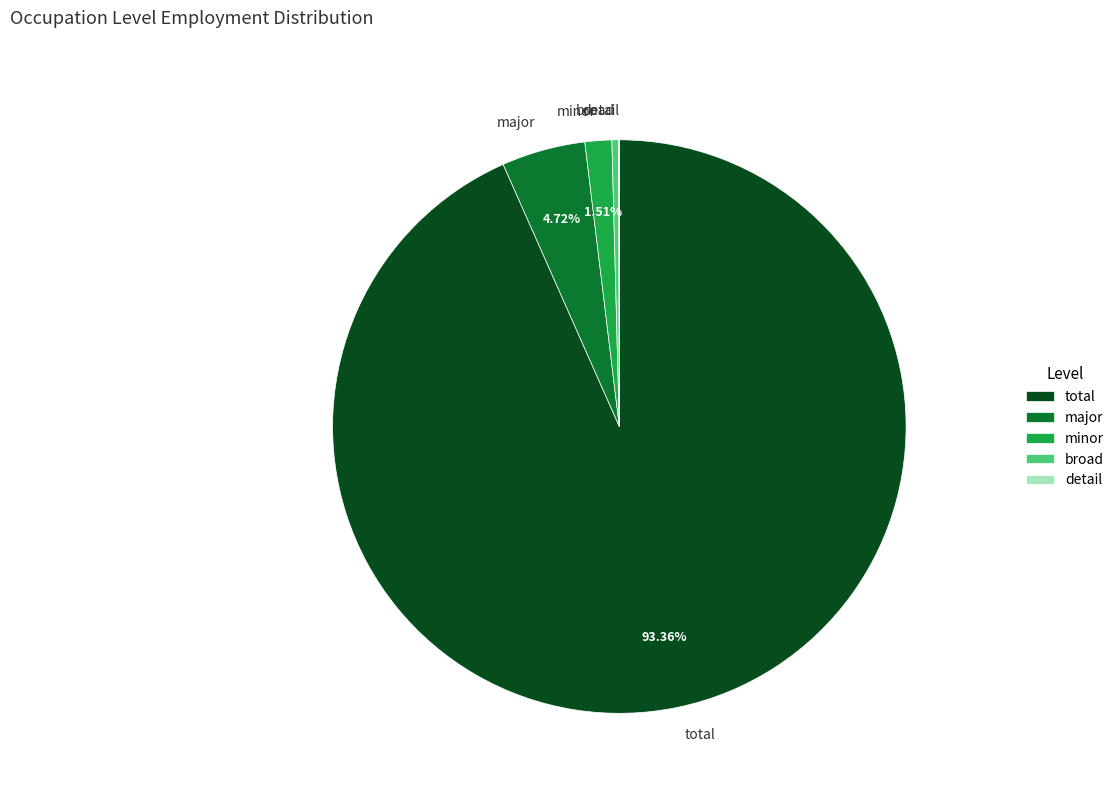

Approximately how many times larger is the value at minor compared to major?

0.3